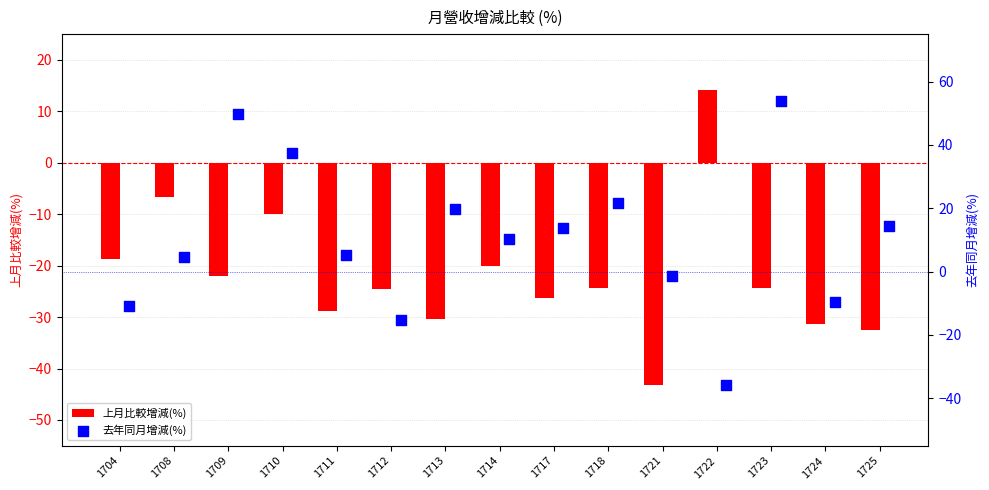

What are all the series names shown in the legend?

上月比較增減(%), 去年同月增減(%)